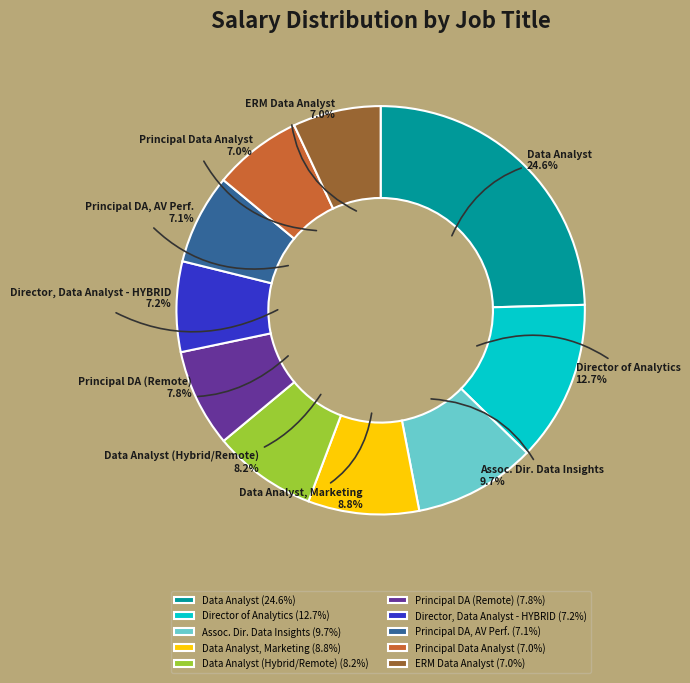

How many slices are in this pie chart?

10